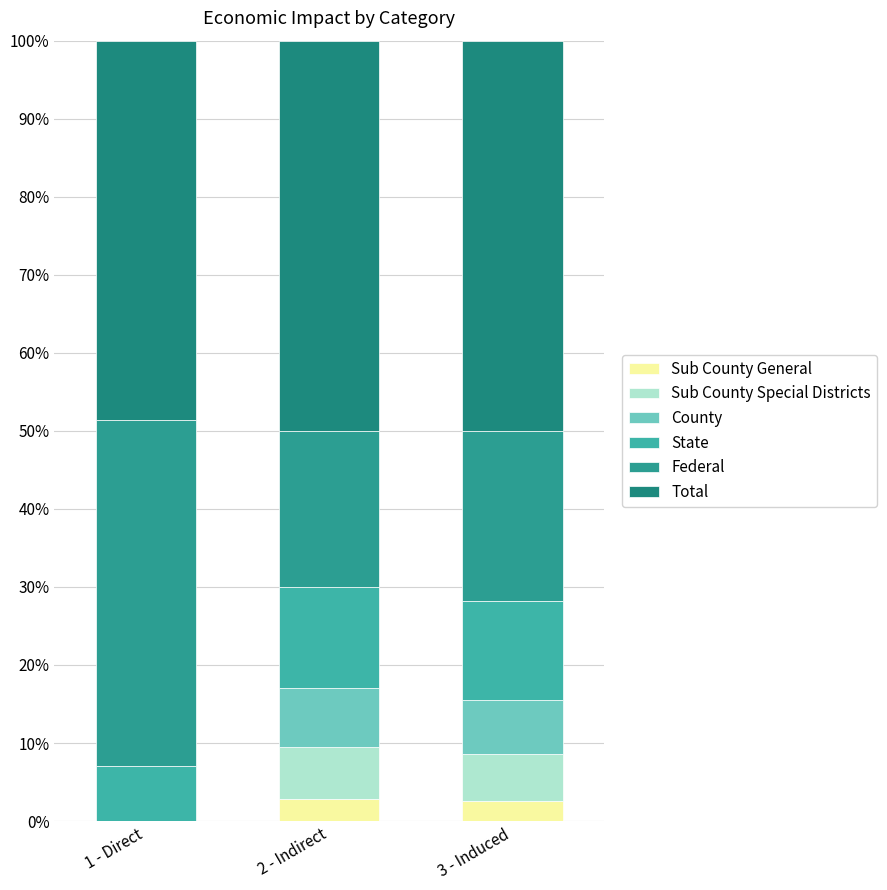

List the series in order of their peak value, highest first.

Total, Federal, State, County, Sub County Special Districts, Sub County General